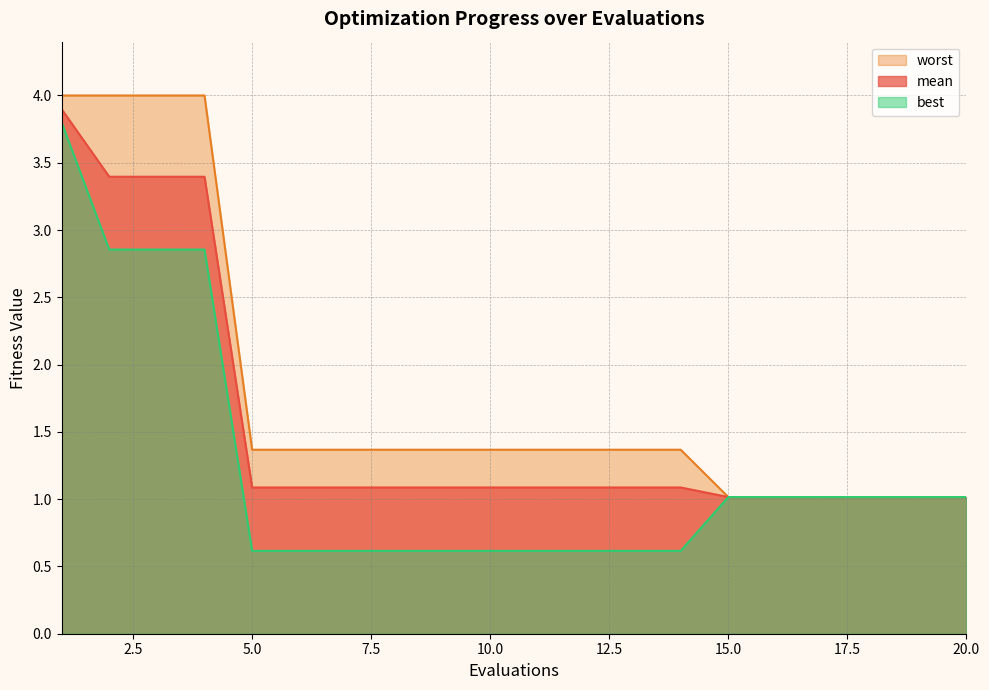

What value does the mean series have at 14?

1.1